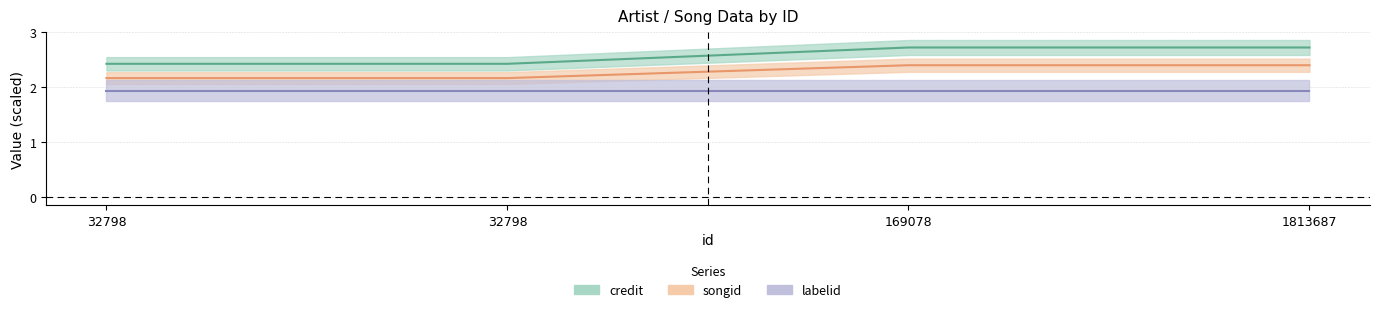

True or false: credit and songid cross at least once.

False